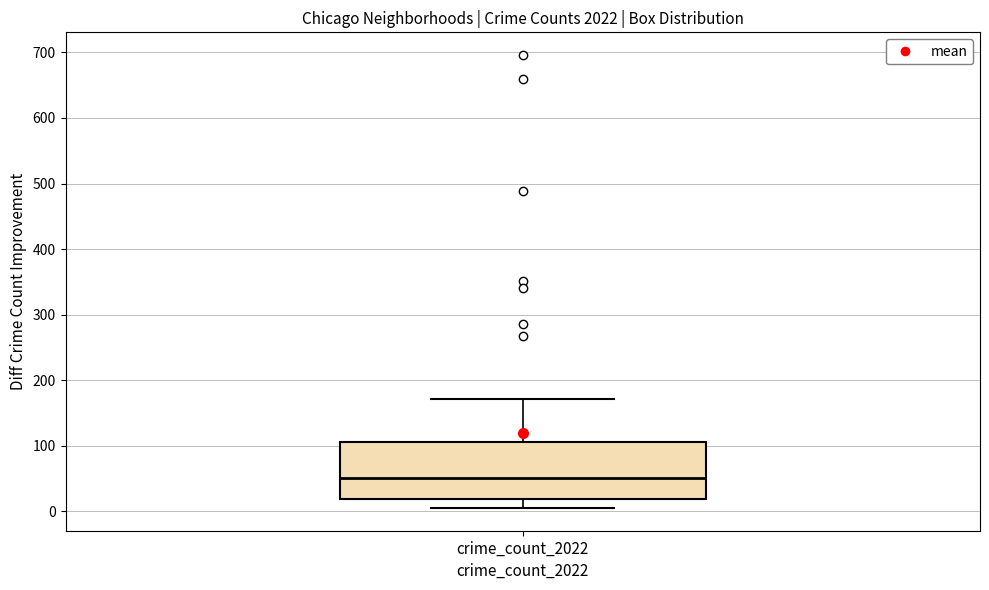

Where is the upper edge of the box for crime_count_2022 on the y-axis? The values are not printed on the chart, so give them approximately, as read against the axis.

110